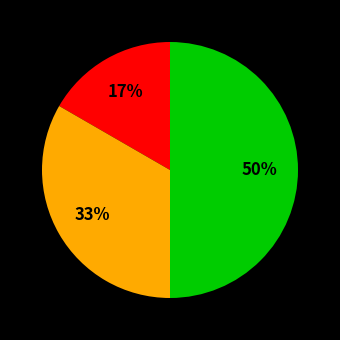

How many slices are in this pie chart?

4